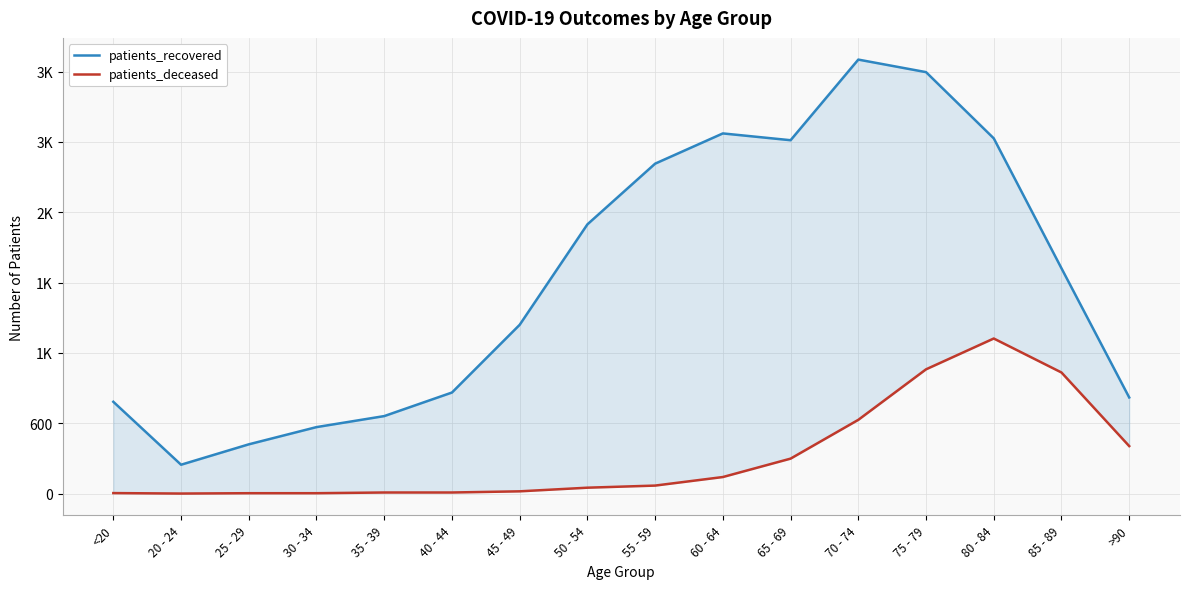

True or false: patients_recovered and patients_deceased intersect in this chart.

False